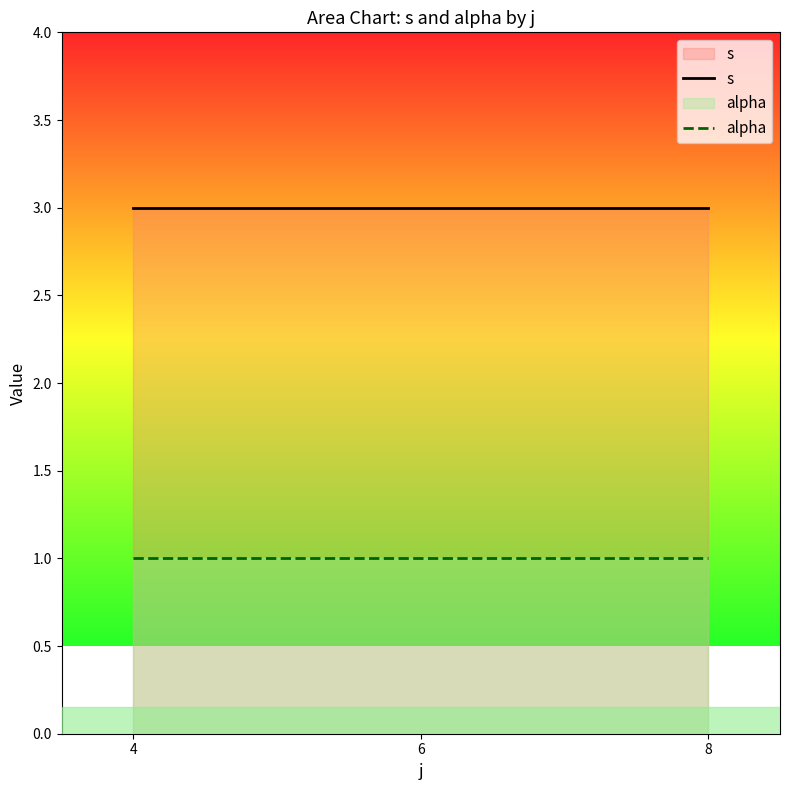

How many lines are shown in the chart?

2